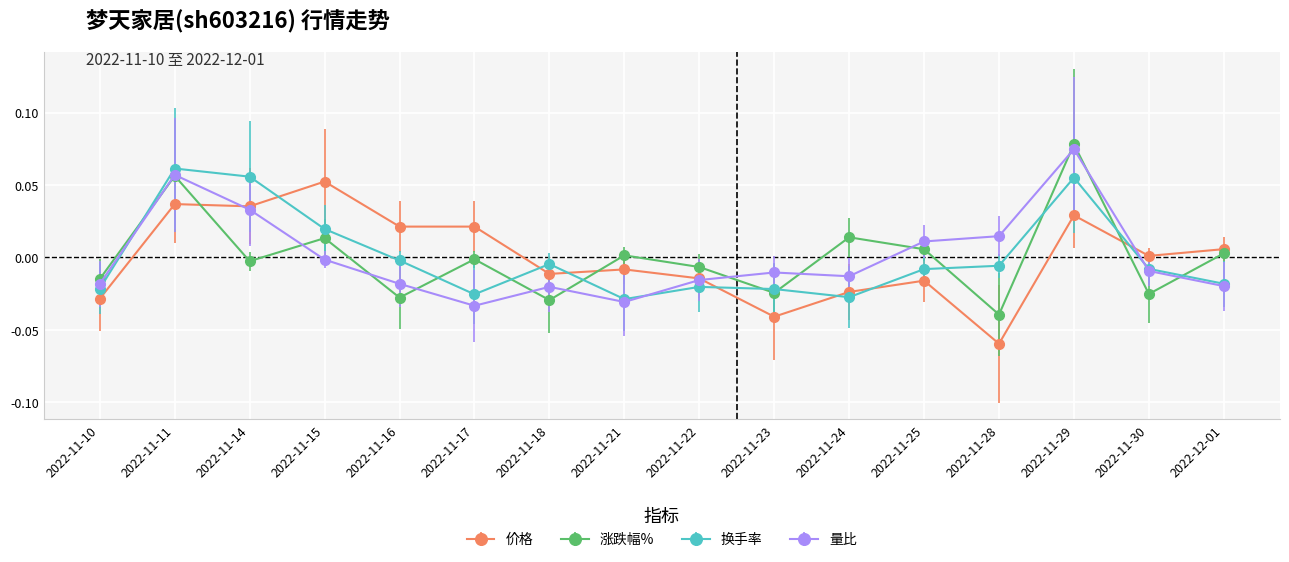

How many values in the 涨跌幅% series exceed 0?

7